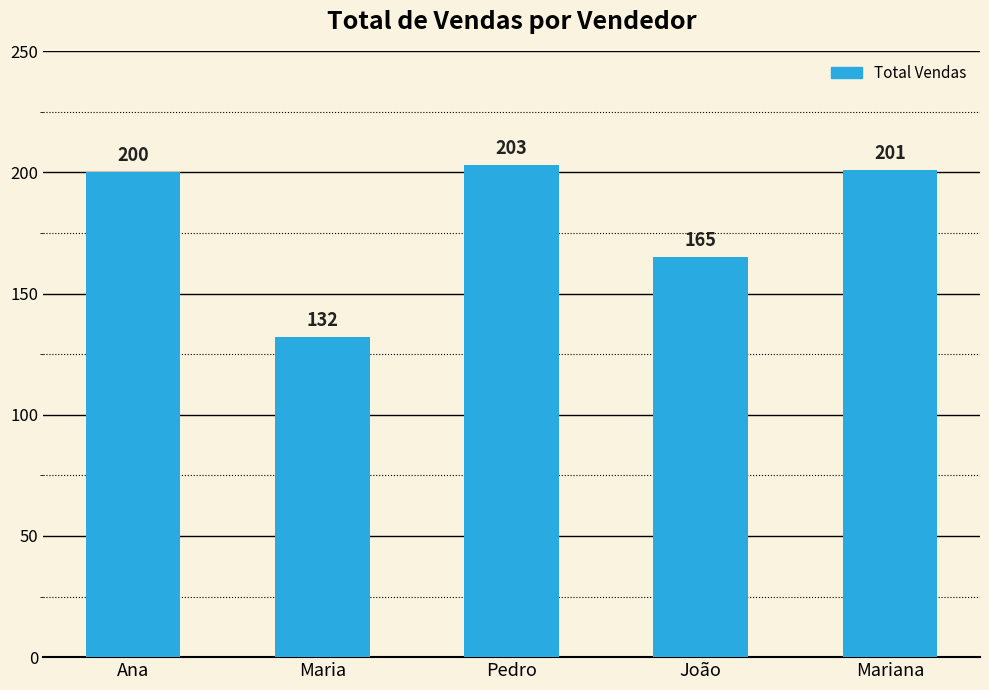

How many categories are shown in the chart?

5